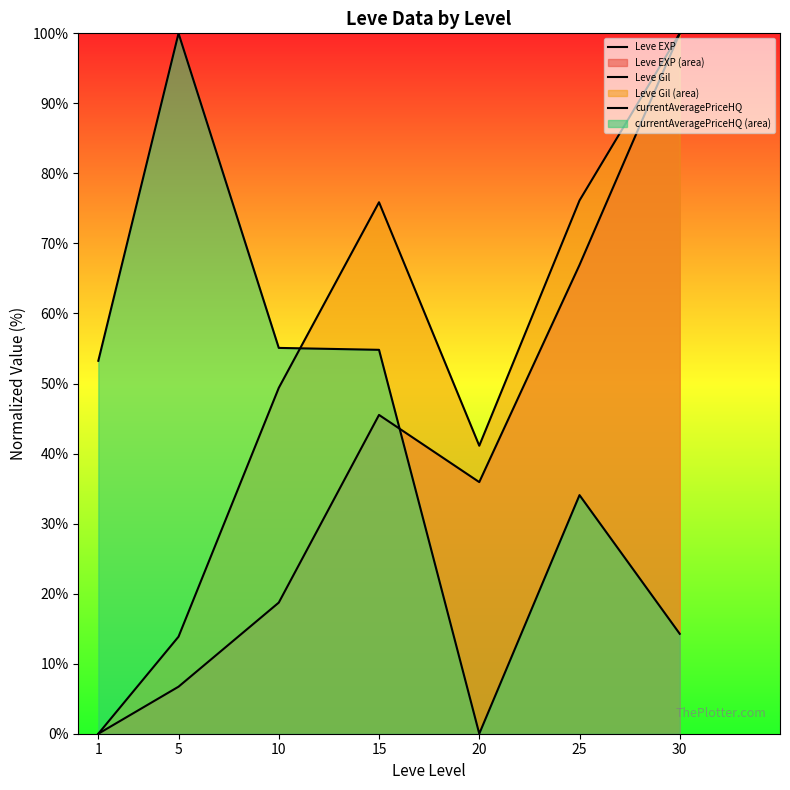

At which category is the sum across all series the highest?

30